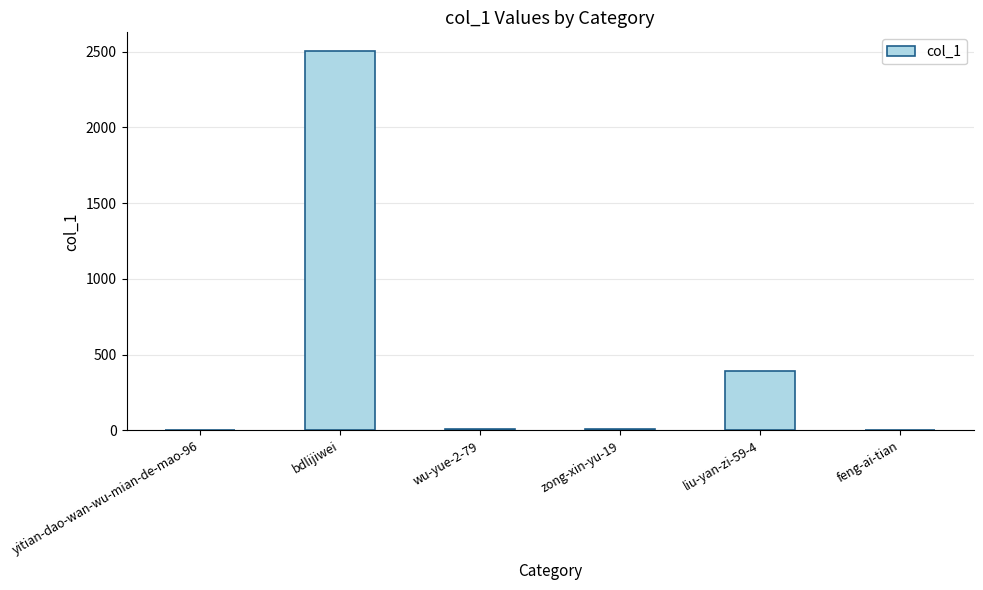

At which category does the chart reach its peak across all series?

bdlijiwei